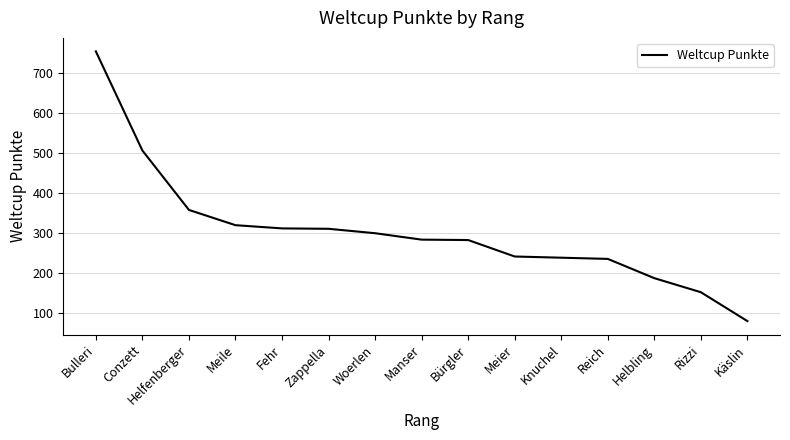

Which has a higher value, Bürgler or Knuchel?

Bürgler